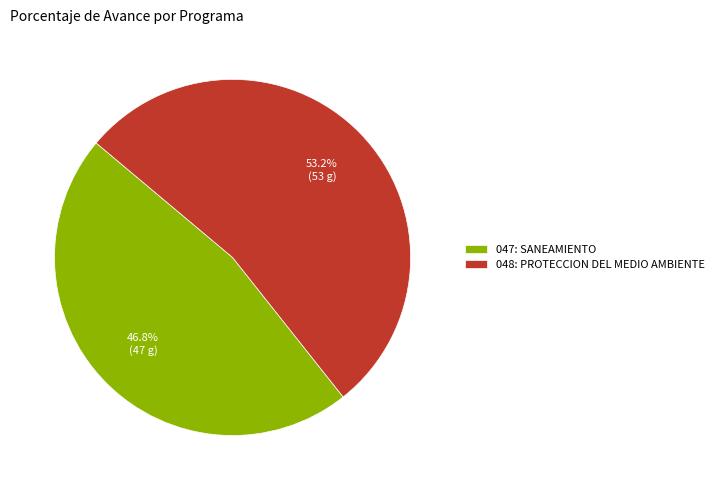

Which has a higher value, 048: PROTECCION DEL MEDIO AMBIENTE or 047: SANEAMIENTO?

048: PROTECCION DEL MEDIO AMBIENTE